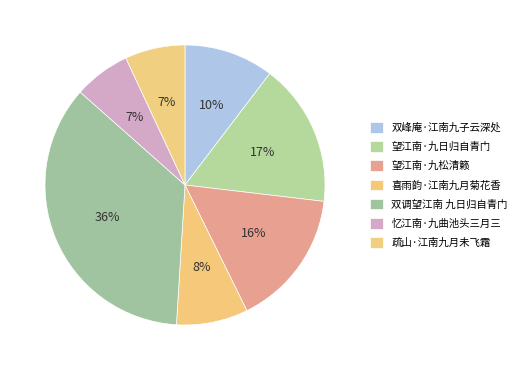

Approximately how many times larger is the value at 喜雨韵·江南九月菊花香 compared to 双峰庵·江南九子云深处?

0.8